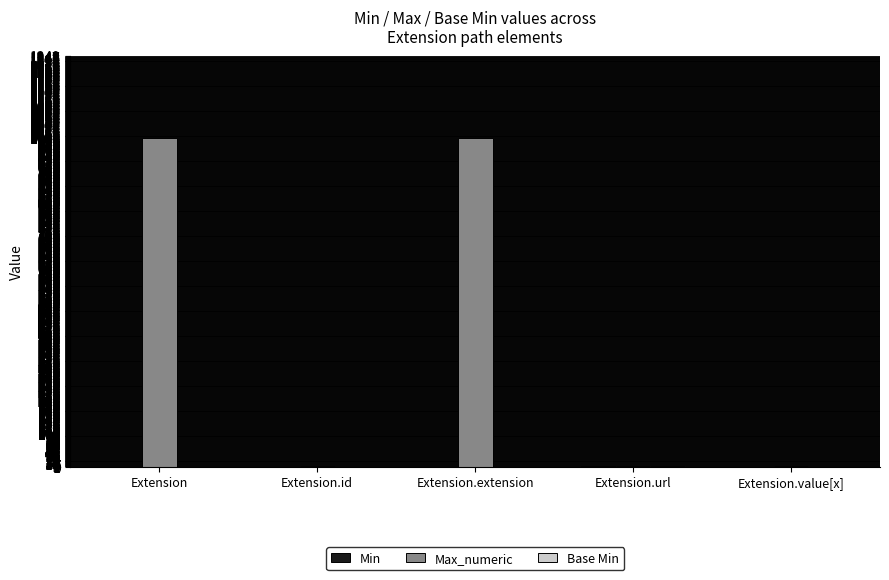

Which series has the largest total across all categories?

Max_numeric